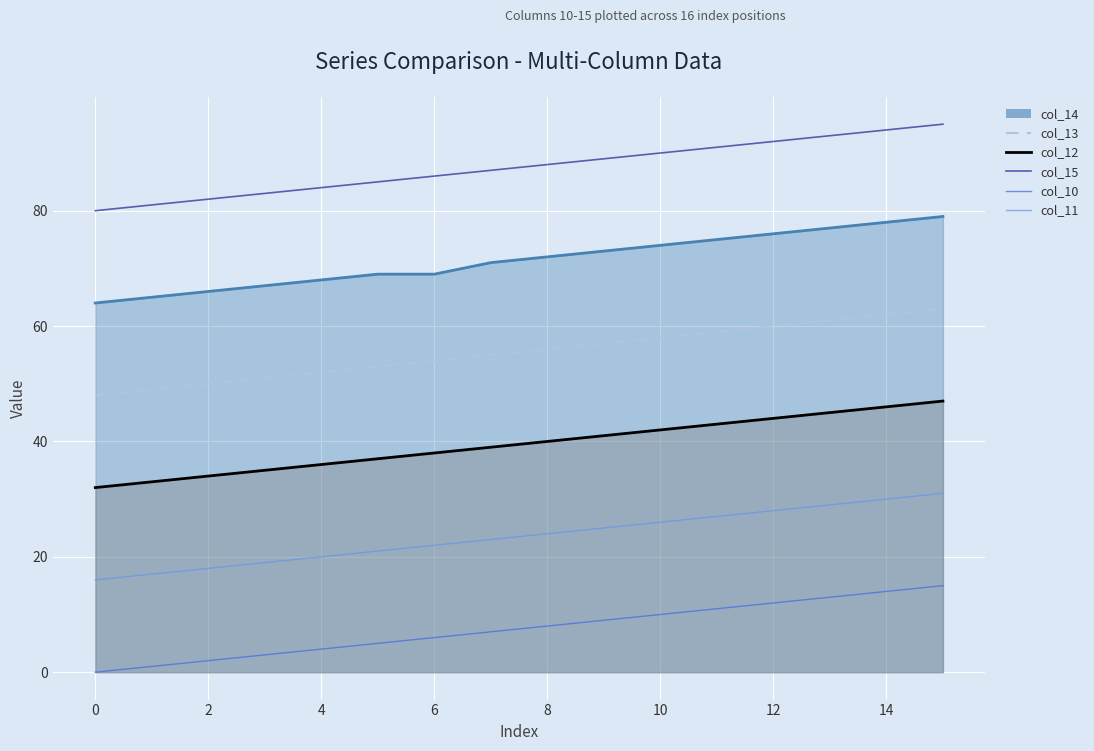

True or false: col_13 has a value of 55 at 12.

True